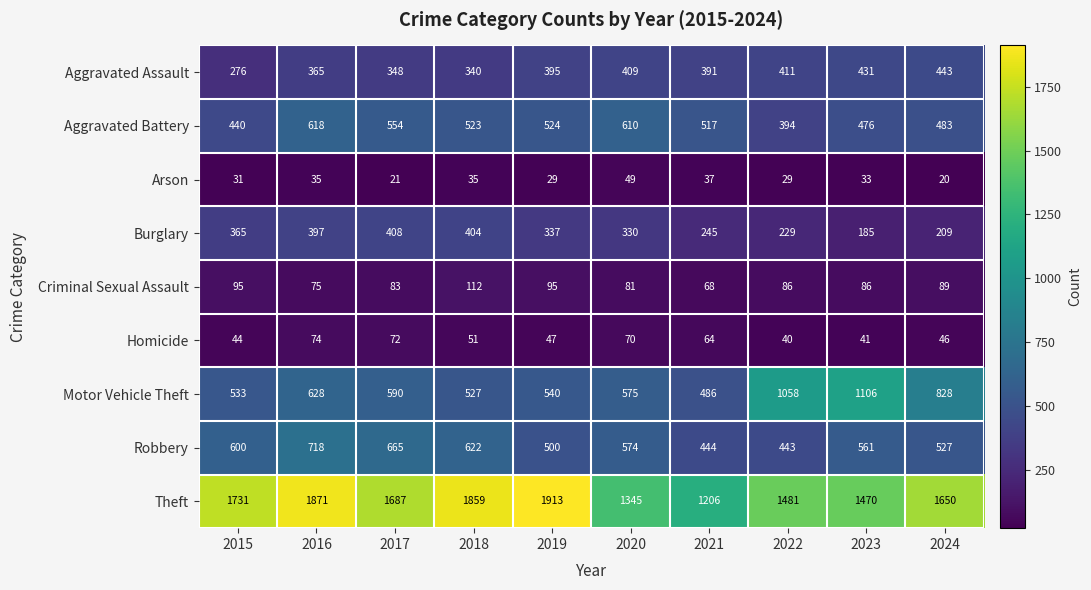

Rank the series by their maximum value, from highest to lowest.

Theft, Motor Vehicle Theft, Robbery, Aggravated Battery, Aggravated Assault, Burglary, Criminal Sexual Assault, Homicide, Arson